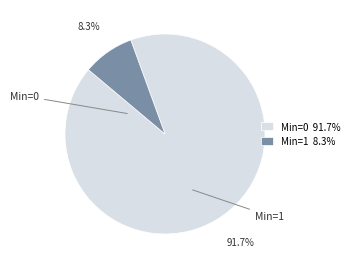

What percentage is NOT represented by Min=0 91.7%?

8.3%